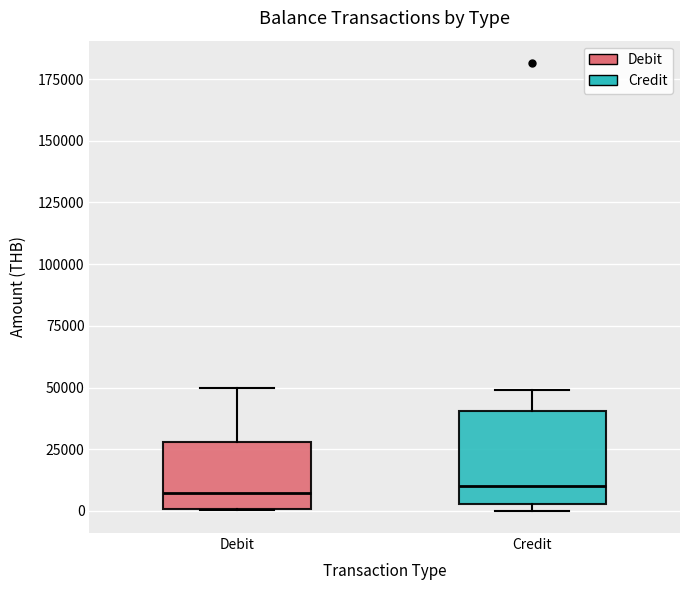

Which box is the tallest, from its lower edge to its upper edge?

Credit